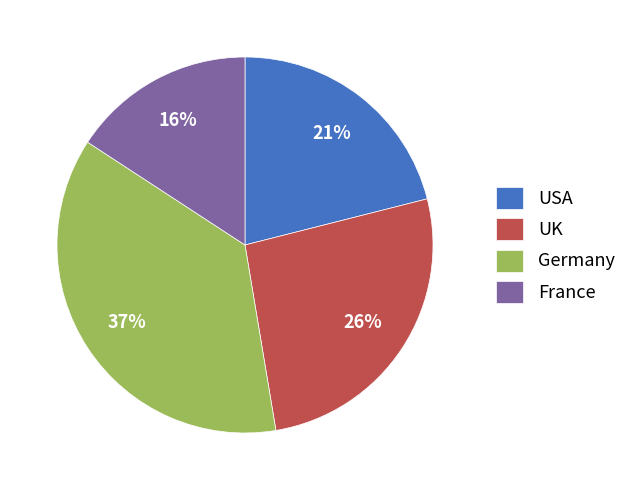

What is the smallest slice in the pie chart?

France